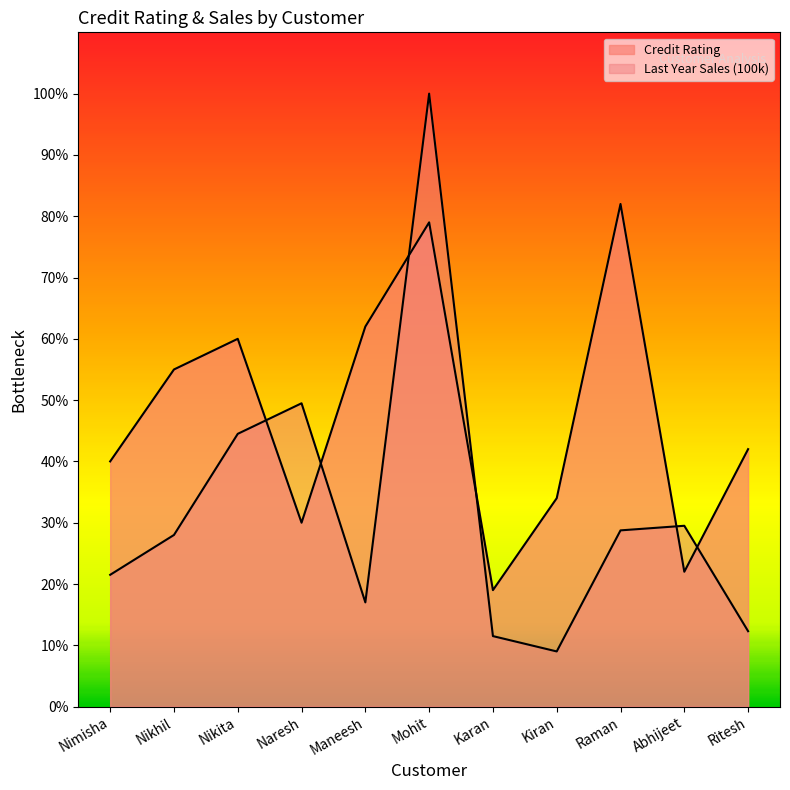

The chart shows a value of 22 at Abhijeet. True or false?

True